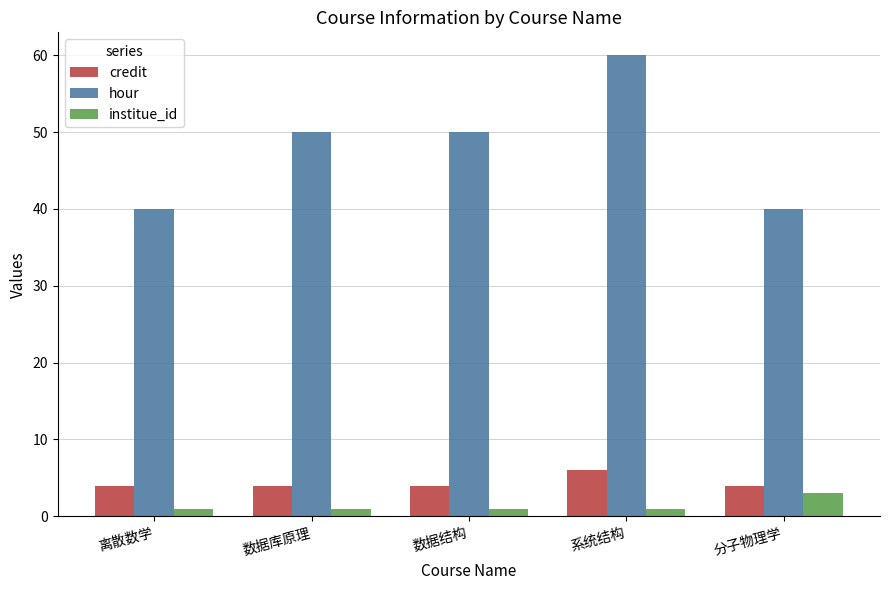

The credit series shows 6 at 系统结构. True or false?

True